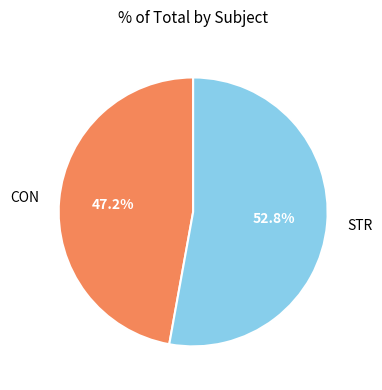

To the nearest percent, what is the average slice percentage?

50%